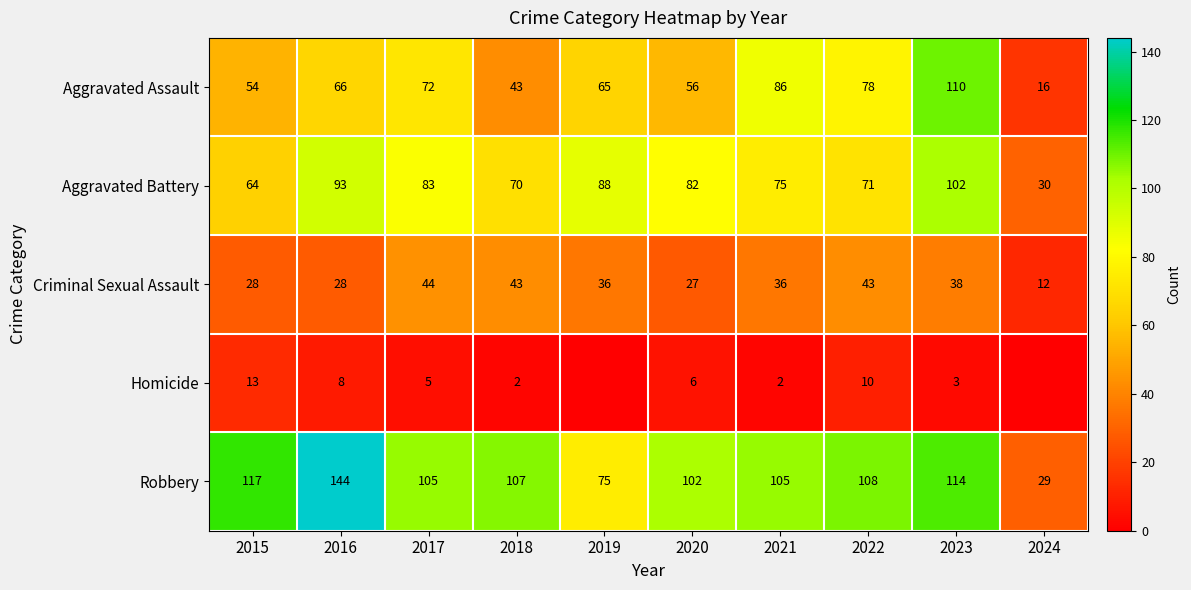

Which series changed the most between 2017 and 2021?

Aggravated Assault